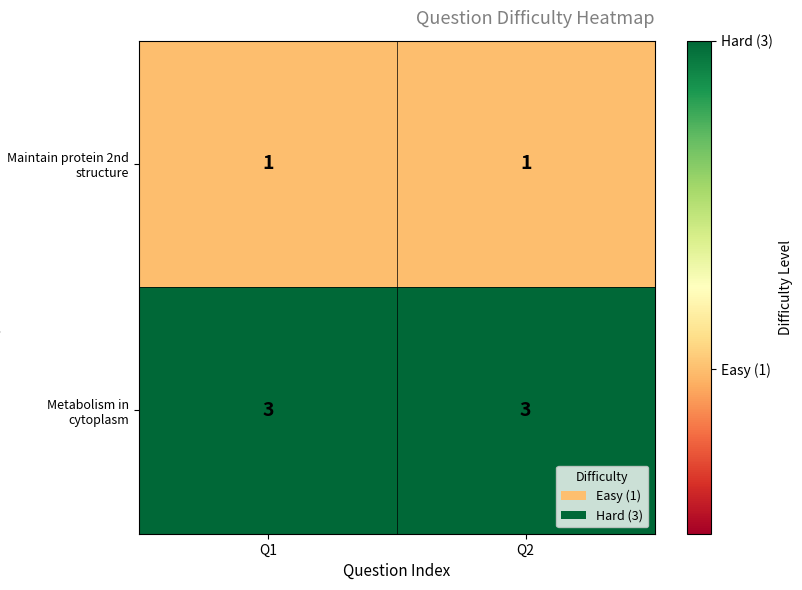

Which series has the largest total across all categories?

Metabolism in cytoplasm